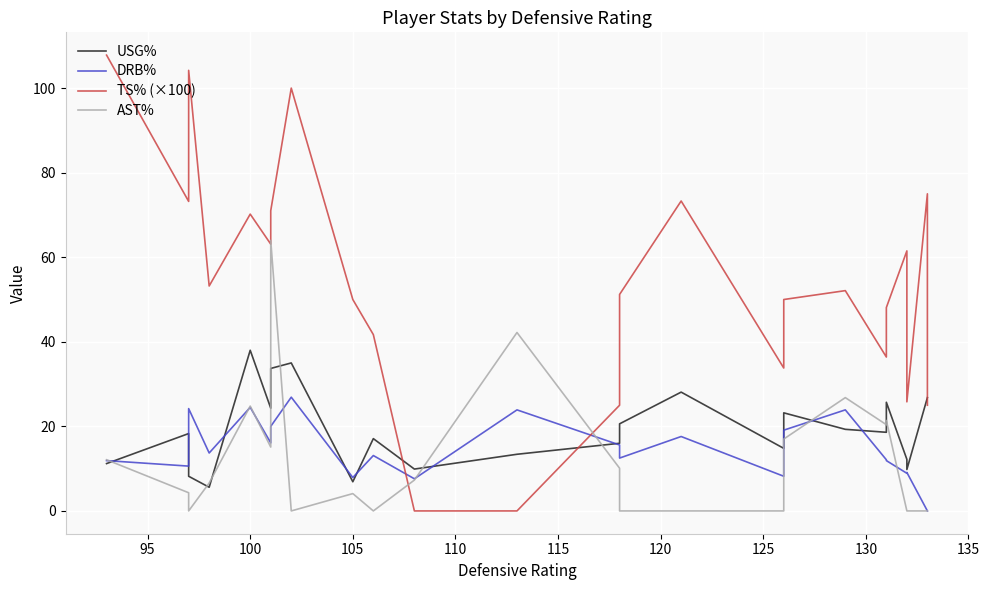

What is the value of the USG% point at the 4th from the left?

5.6